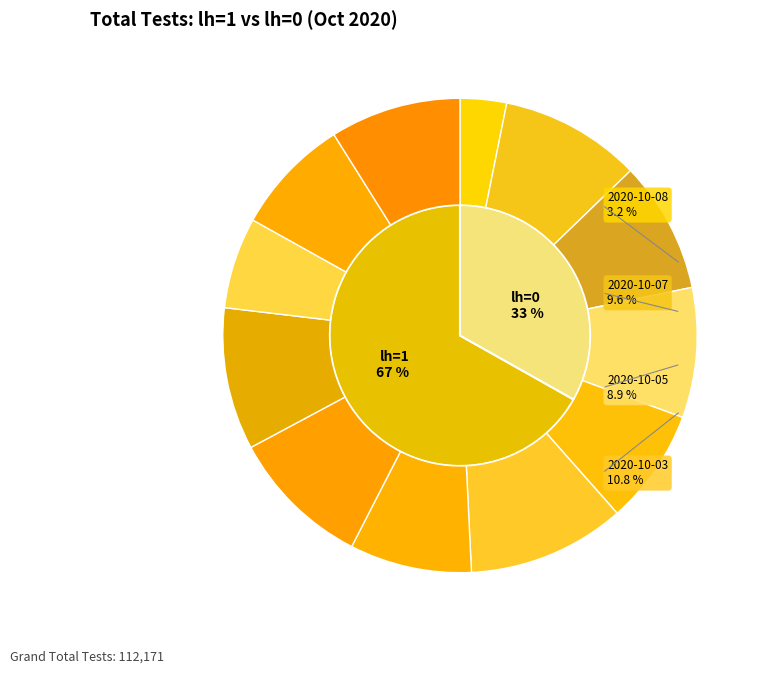

To the nearest percent, what is the average slice percentage?

8%